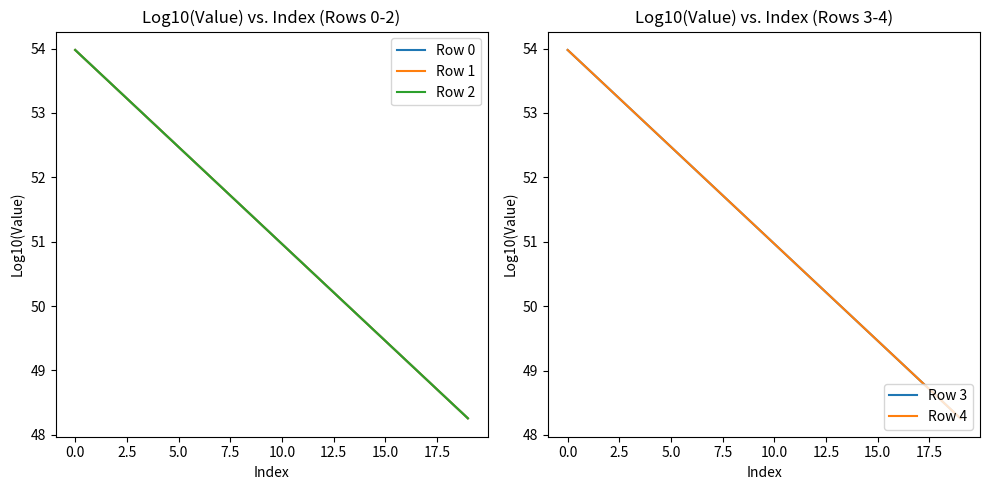

Reading left to right, list all the values displayed in this chart.

Row 0: 54.0	53.7	53.4	53.1	52.8	52.5	52.2	51.9	51.6	51.3	51.0	50.7	50.4	50.1	49.8	49.5	49.2	48.9	48.6	48.3
Row 1: 54.0	53.7	53.4	53.1	52.8	52.5	52.2	51.9	51.6	51.3	51.0	50.7	50.4	50.1	49.8	49.5	49.2	48.9	48.6	48.3
Row 2: 54.0	53.7	53.4	53.1	52.8	52.5	52.2	51.9	51.6	51.3	51.0	50.7	50.4	50.1	49.8	49.5	49.2	48.9	48.6	48.3
Row 3: 54.0	53.7	53.4	53.1	52.8	52.5	52.2	51.9	51.6	51.3	51.0	50.7	50.4	50.1	49.8	49.5	49.2	48.9	48.6	48.3
Row 4: 54.0	53.7	53.4	53.1	52.8	52.5	52.2	51.9	51.6	51.3	51.0	50.7	50.4	50.1	49.8	49.5	49.2	48.9	48.6	48.3